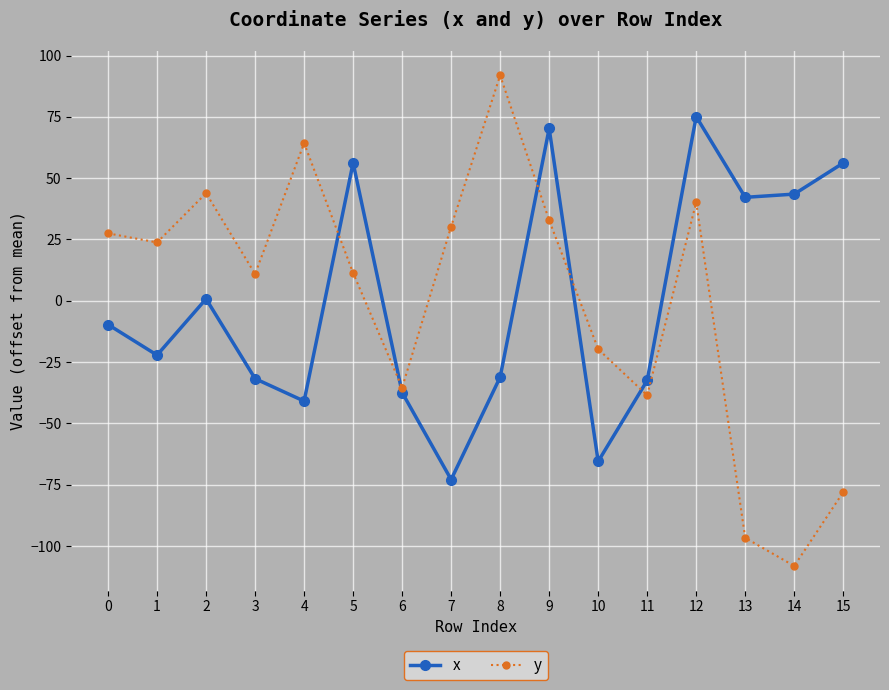

The value of x at 6 is -12.6. True or false?

False